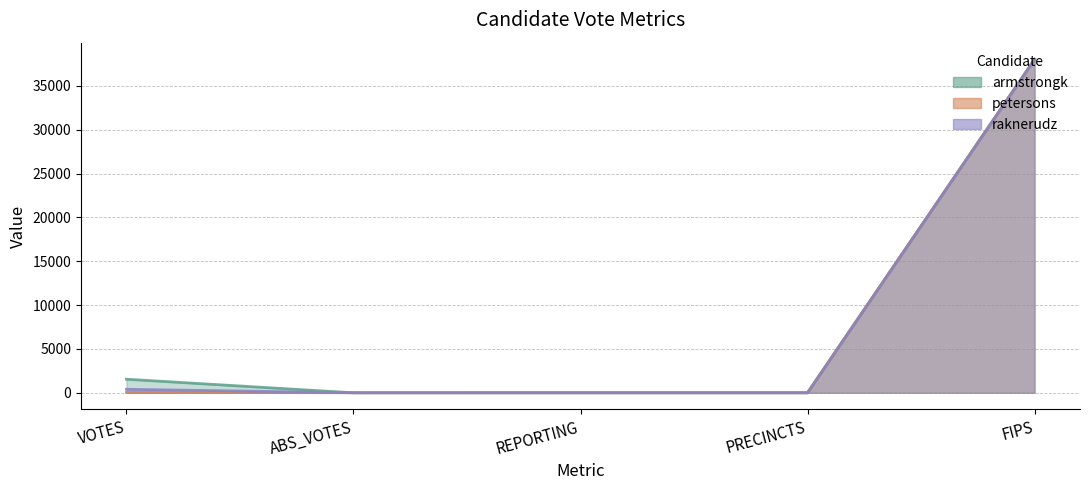

Which category has the highest value in the petersons series?

FIPS